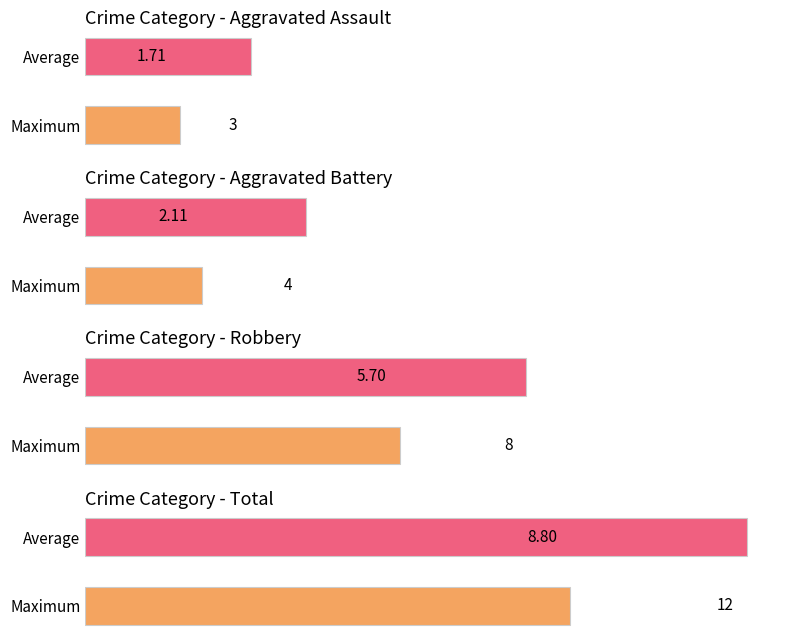

What is the greatest value displayed?

12